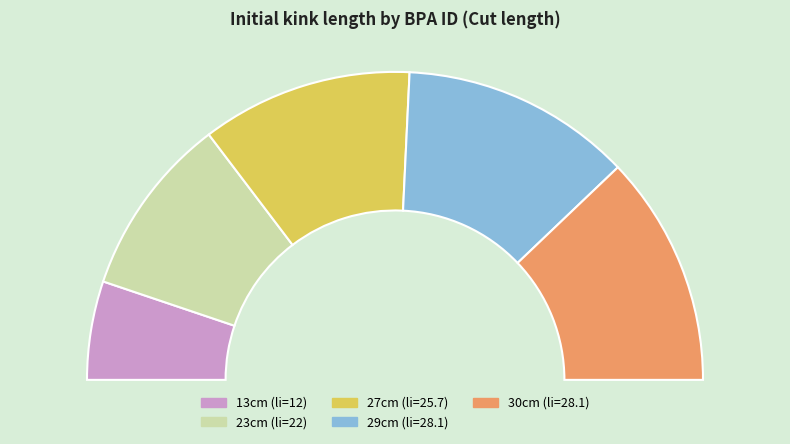

Which slice is the largest?

29cm